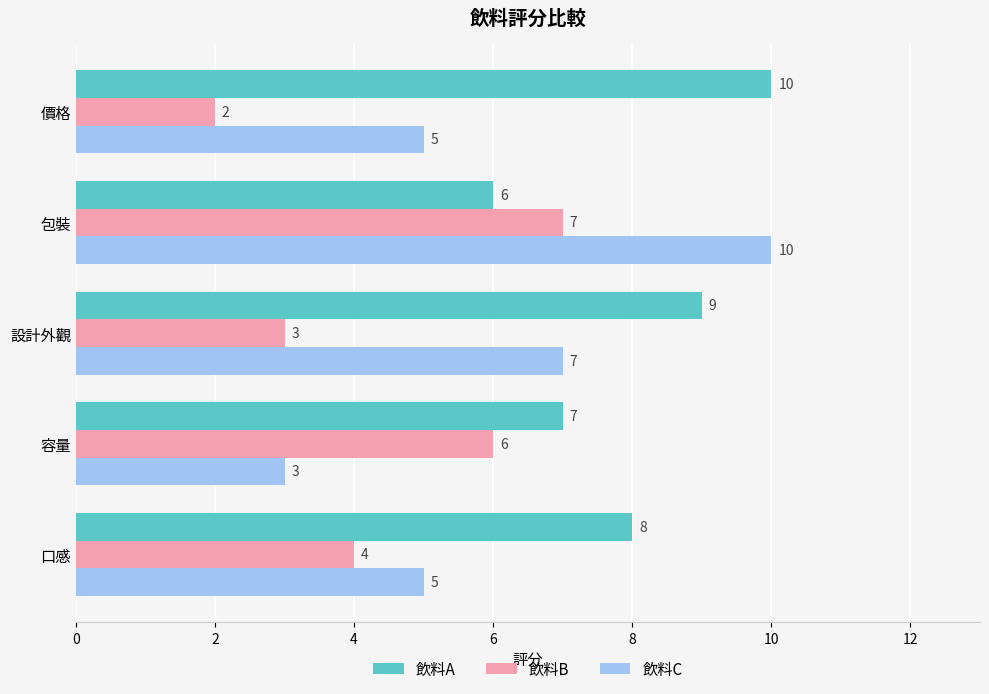

How many data points in 飲料C are less than 5?

1